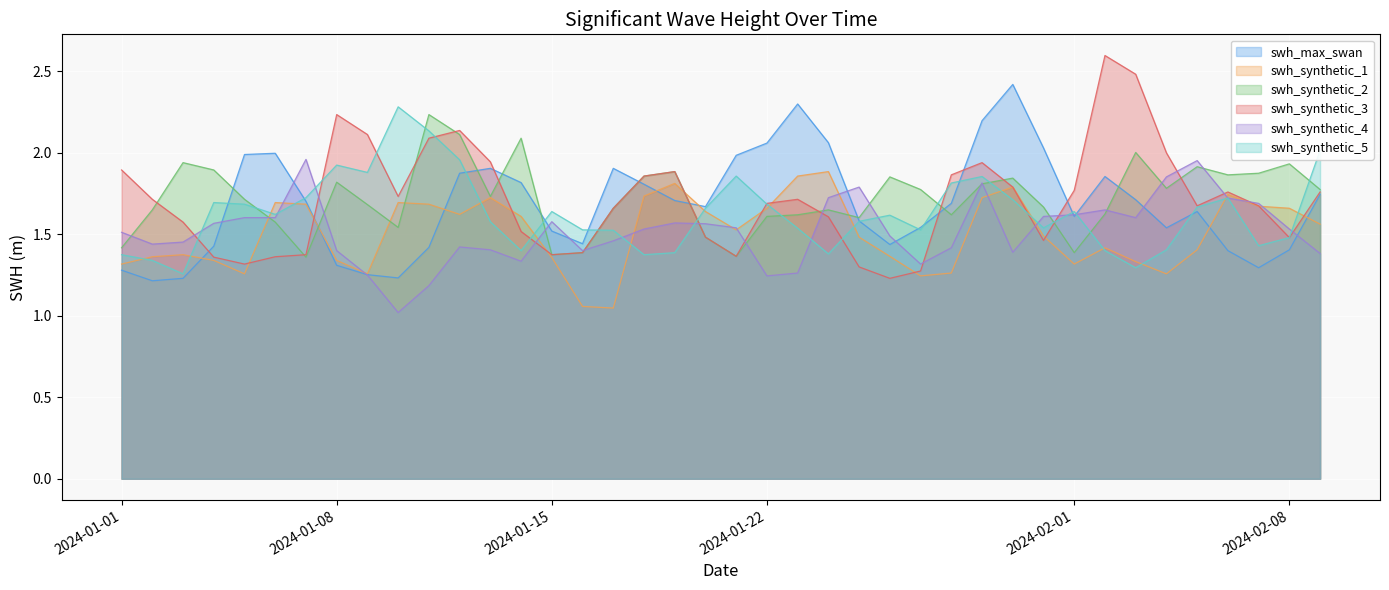

How many distinct data groups are displayed?

6